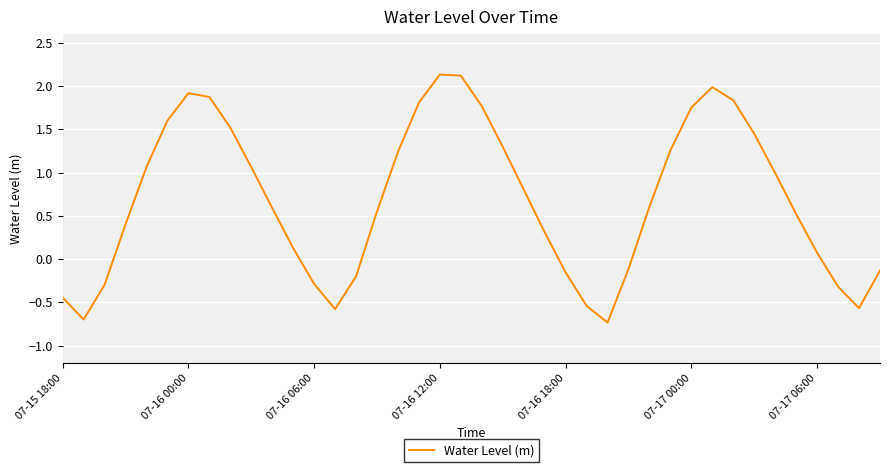

What is the maximum value shown in the chart?

2.1